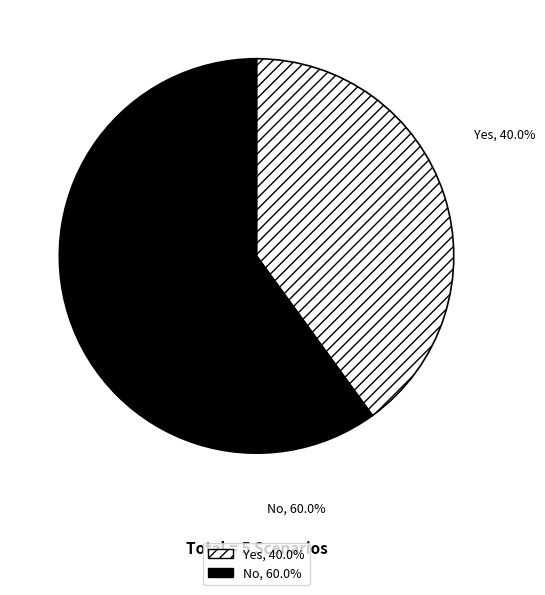

To the nearest percent, what is the combined percentage of No and Yes?

100%